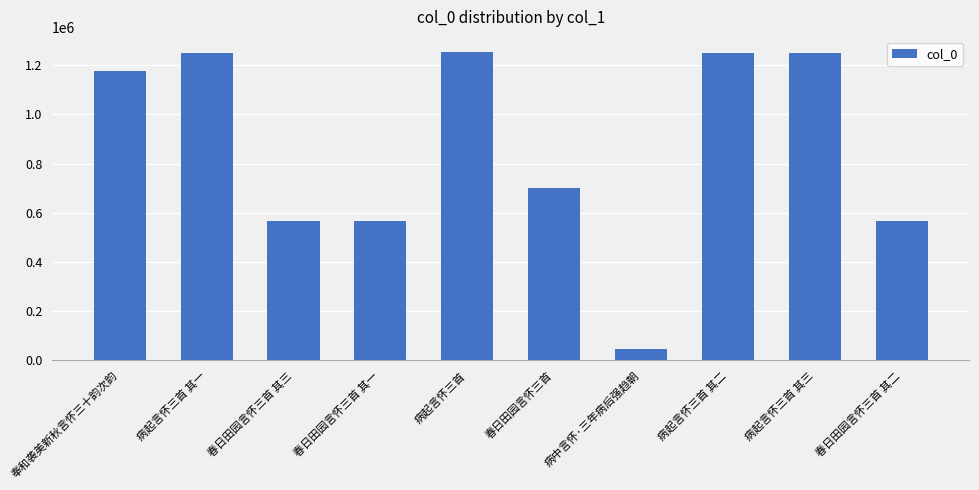

What is the label of the 1st bar from the right?

春日田园言怀三首 其二